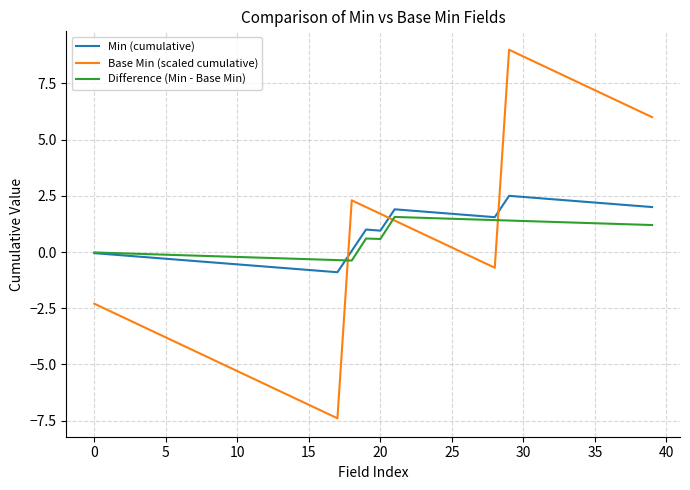

Which series has the widest spread of values?

Base Min (scaled cumulative)